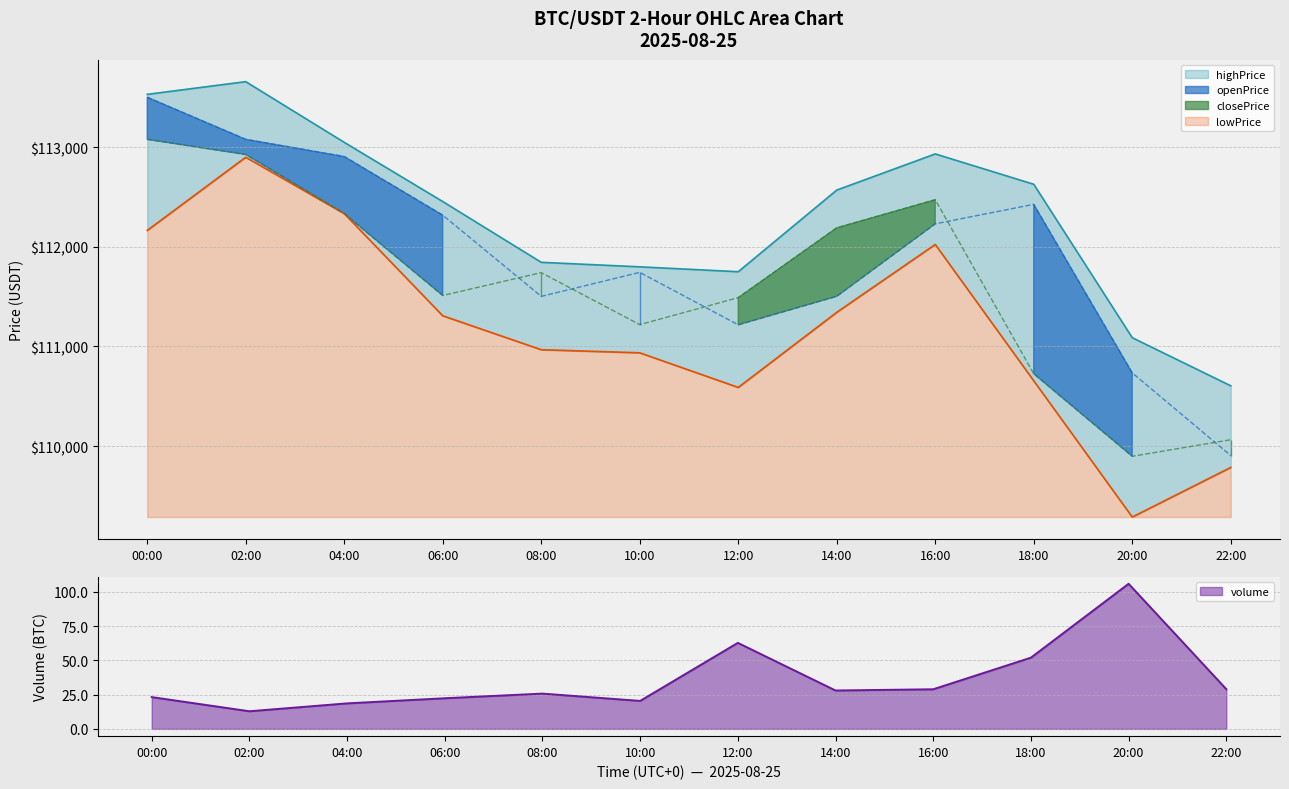

How many data points does each series have?

12